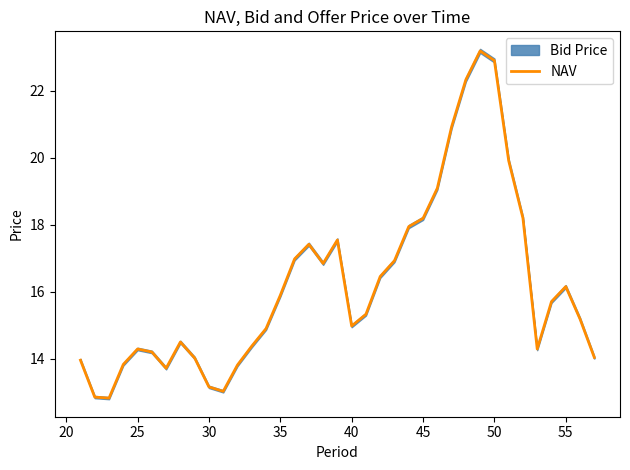

Reading right to left, what are all the values shown in this chart?

14.0	15.2	16.1	15.7	14.3	18.2	19.9	22.9	23.2	22.3	20.9	19.1	18.2	17.9	16.9	16.5	15.3	15.0	17.5	16.8	17.4	17.0	15.9	14.9	14.4	13.8	13.0	13.2	14.0	14.5	13.7	14.2	14.3	13.8	12.8	12.8	13.9